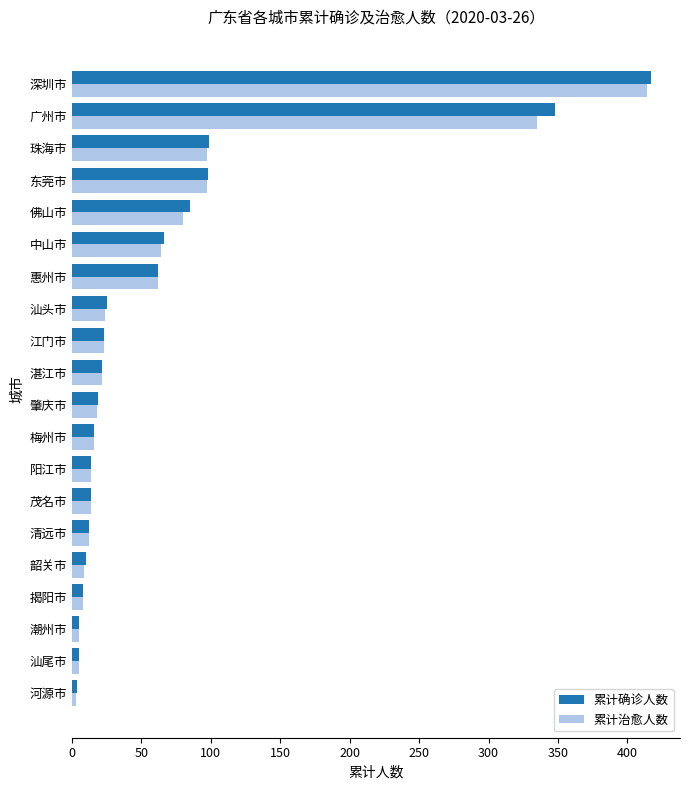

What is the maximum value shown in the chart?

417